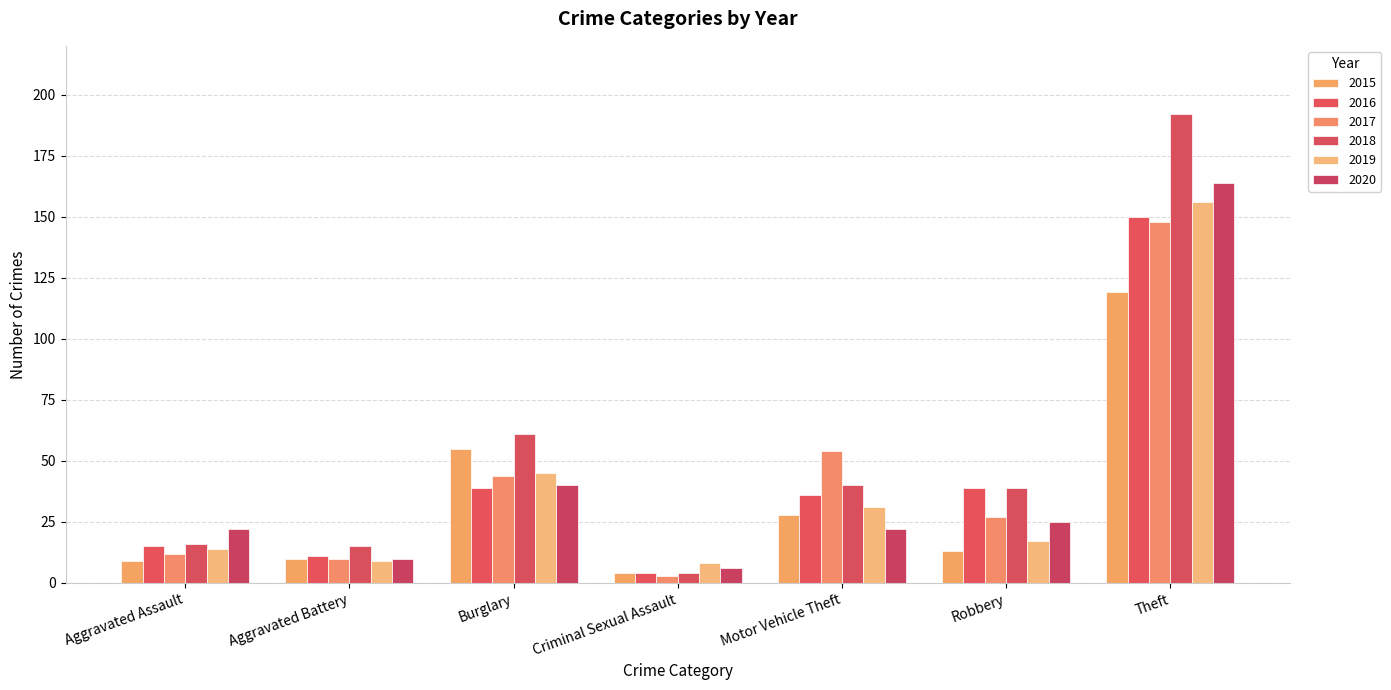

What is the total value across all series at Aggravated Battery?

65